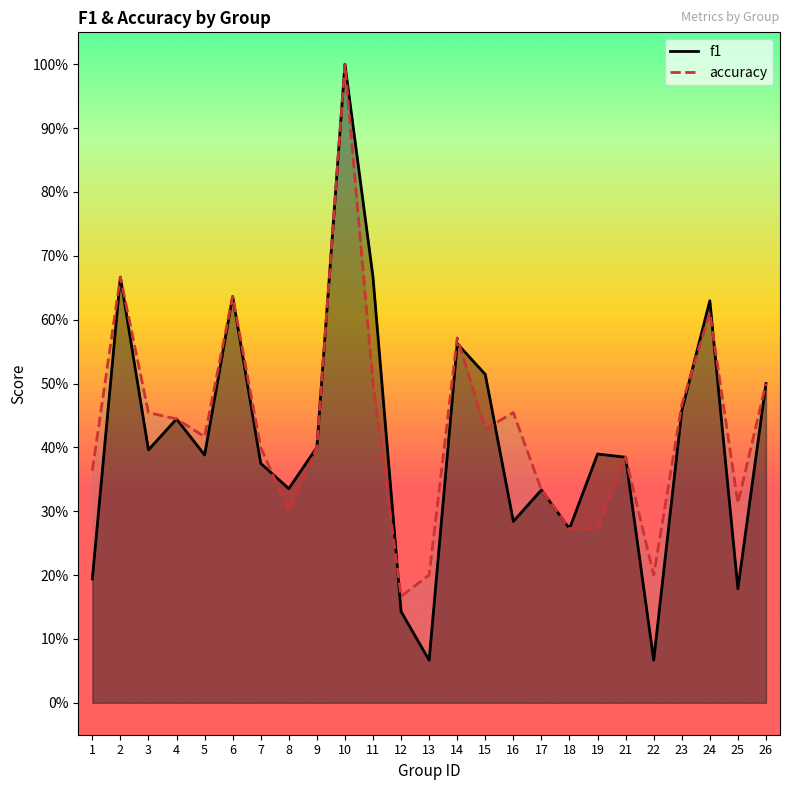

At which category is the sum across all series the highest?

10